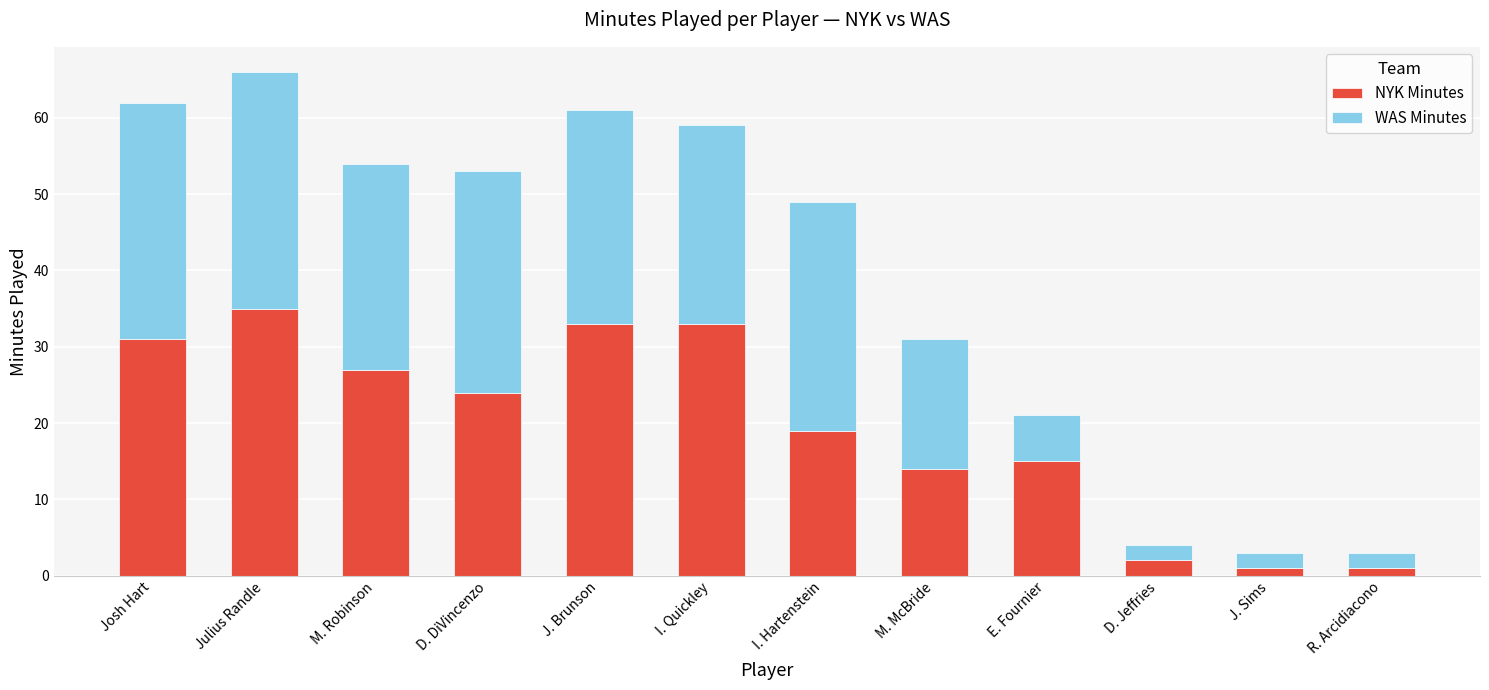

At which category is the sum across all series the highest?

Julius Randle